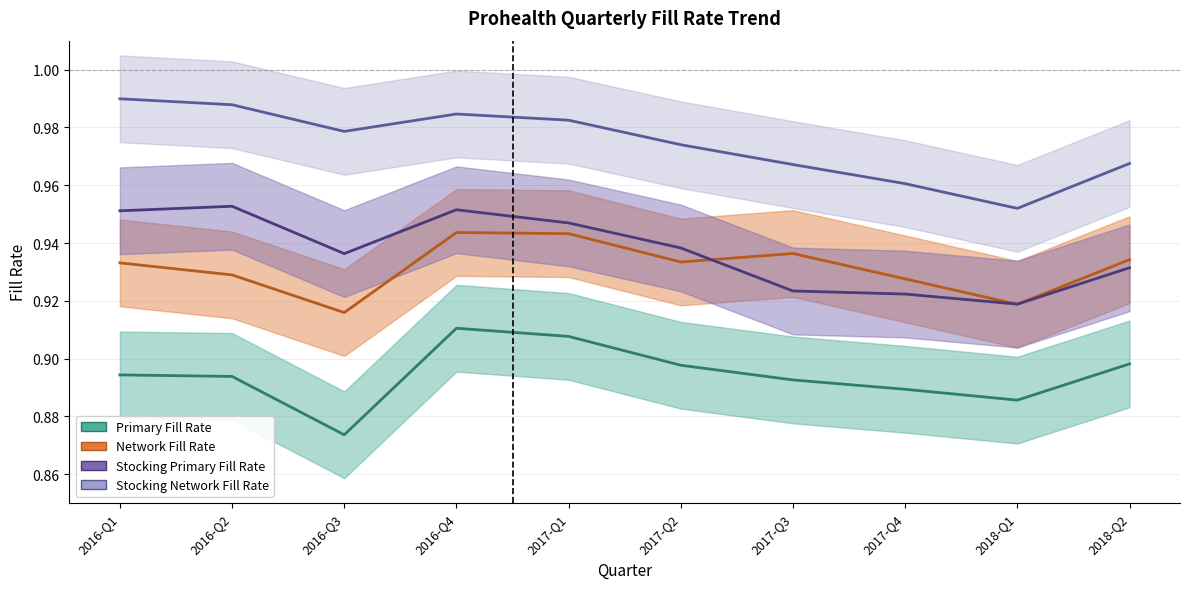

What is the label of the 10th point from the left?

2018-Q2